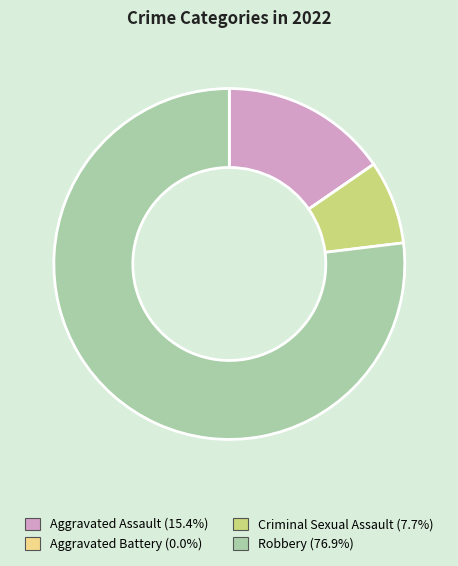

Is there a majority slice in this chart?

Yes